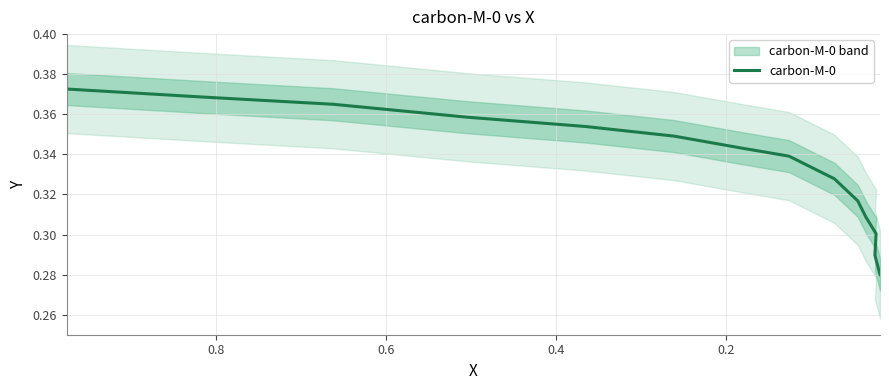

True or false: the data has more than 0 interior local peaks.

False